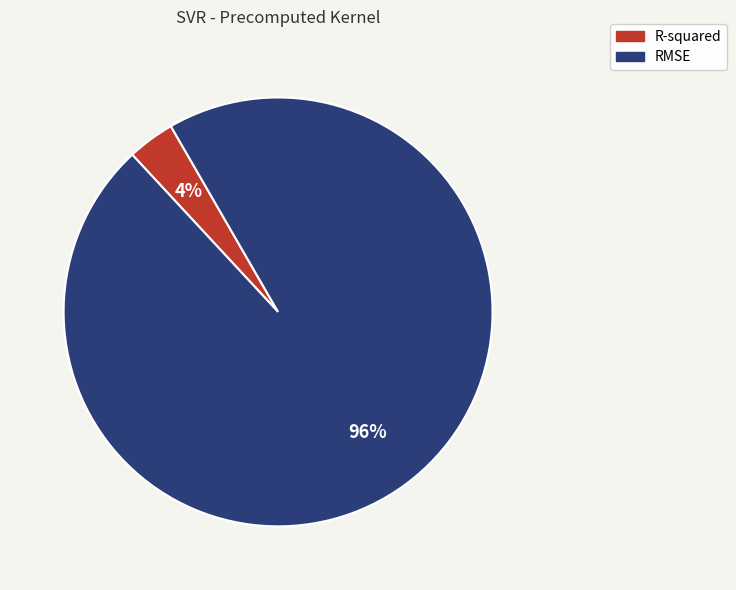

What percentage is the R-squared slice, to the nearest percent?

4%